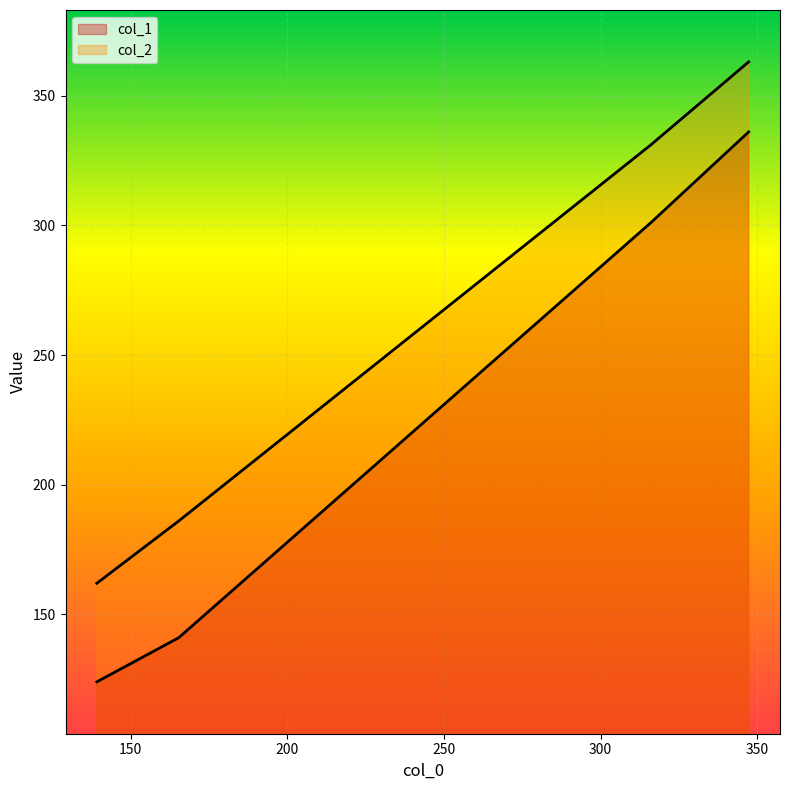

True or false: col_1 and col_2 intersect in this chart.

False